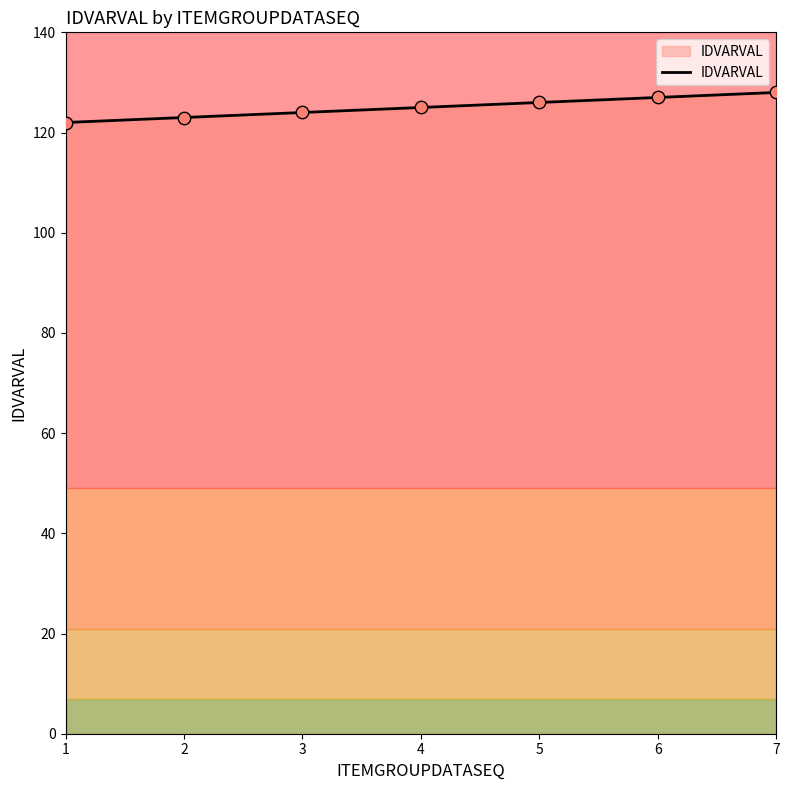

Approximately how many times larger is the value at 4 compared to 3?

1.0